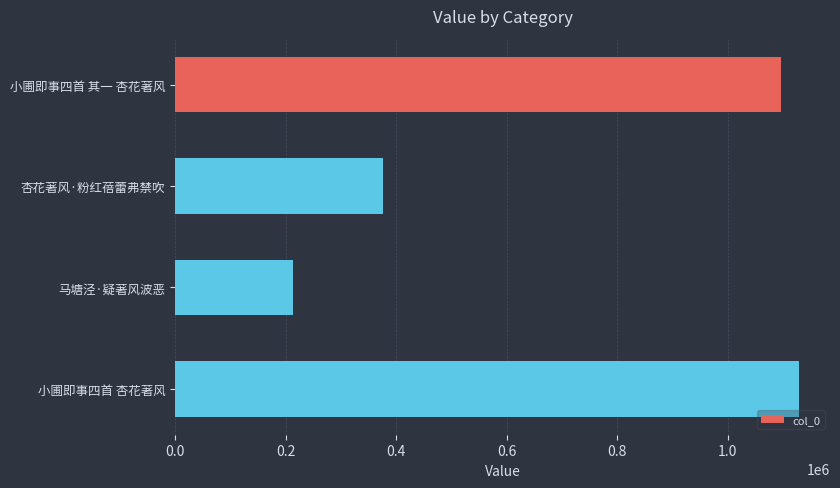

What is the average value?

703455